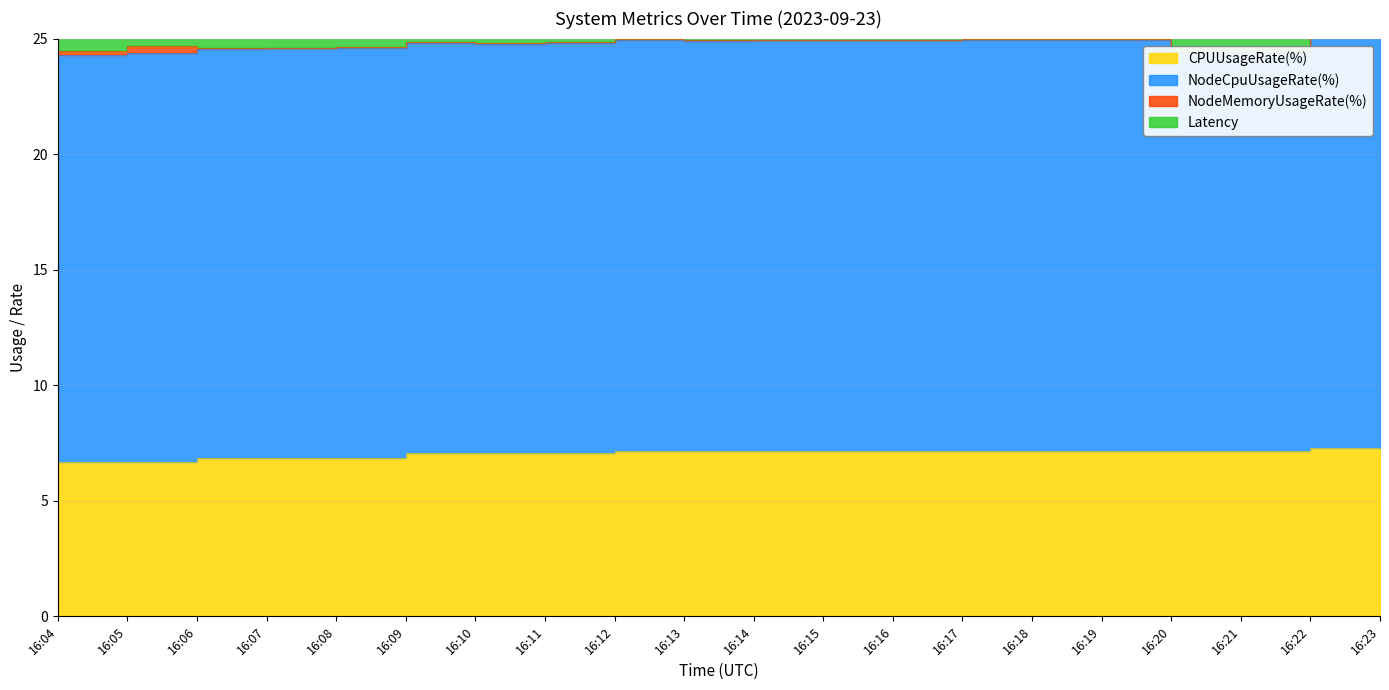

The value of NodeMemoryUsageRate(%) at 16:18 is 0.0. True or false?

False